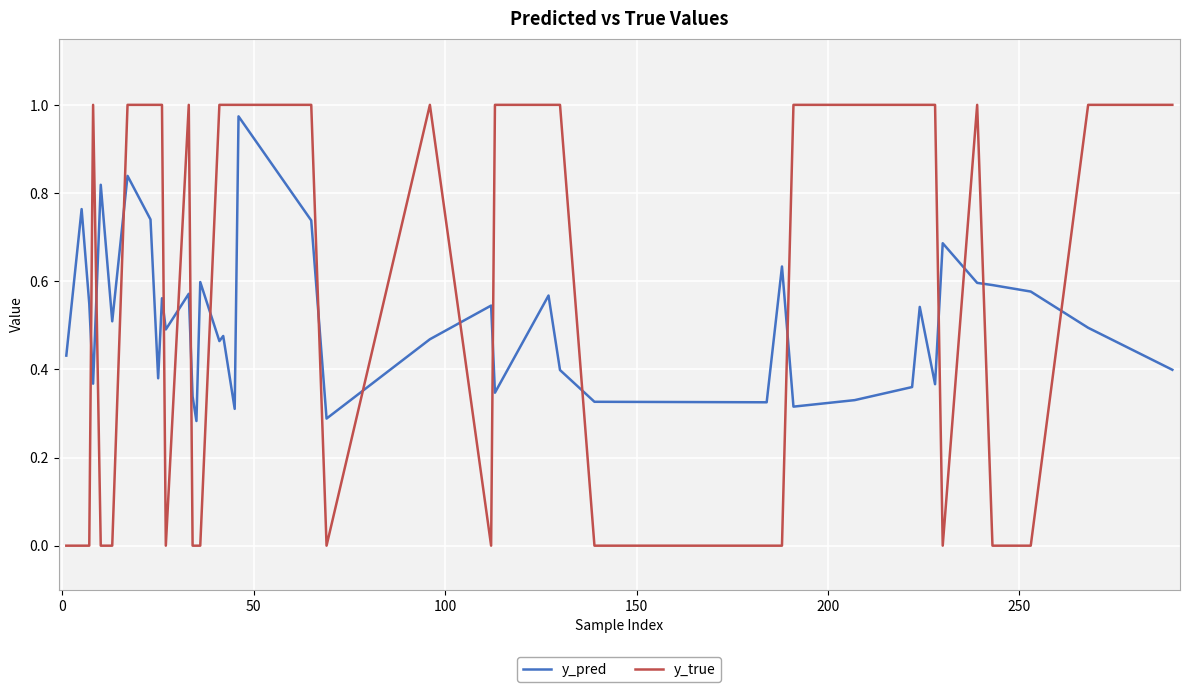

How many lines are shown in the chart?

2